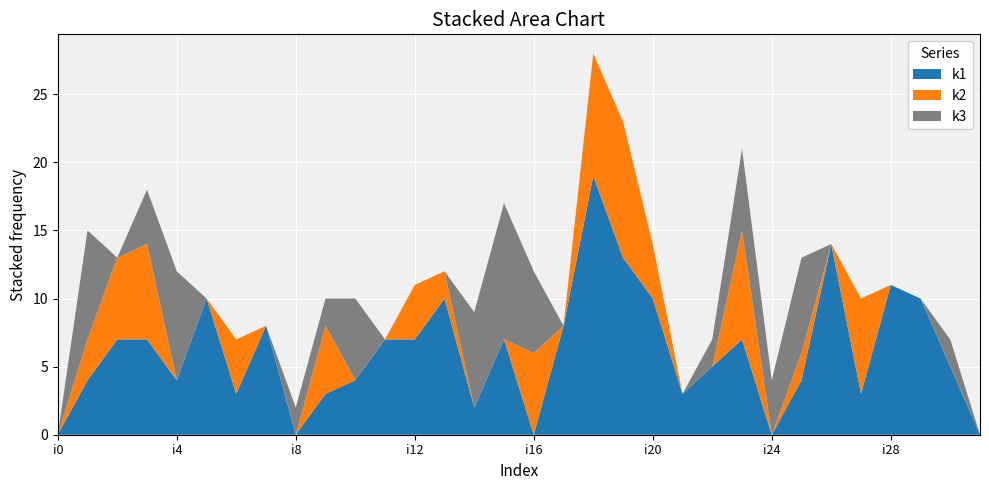

Reading right to left, transcribe all the data shown in this chart.

k1: i31=0	i30=5	i29=10	i28=11	i27=3	i26=14	i25=4	i24=0	i23=7	i22=5	i21=3	i20=10	i19=13	i18=19	i17=8	i16=0	i15=7	i14=2	i13=10	i12=7	i11=7	i10=4	i9=3	i8=0	i7=8	i6=3	i5=10	i4=4	i3=7	i2=7	i1=4	i0=0
k2: i31=0	i30=0	i29=0	i28=0	i27=7	i26=0	i25=2	i24=0	i23=8	i22=0	i21=0	i20=4	i19=10	i18=9	i17=0	i16=6	i15=0	i14=0	i13=2	i12=4	i11=0	i10=0	i9=5	i8=0	i7=0	i6=4	i5=0	i4=0	i3=7	i2=6	i1=3	i0=0
k3: i31=0	i30=2	i29=0	i28=0	i27=0	i26=0	i25=7	i24=4	i23=6	i22=2	i21=0	i20=0	i19=0	i18=0	i17=0	i16=6	i15=10	i14=7	i13=0	i12=0	i11=0	i10=6	i9=2	i8=2	i7=0	i6=0	i5=0	i4=8	i3=4	i2=0	i1=8	i0=0